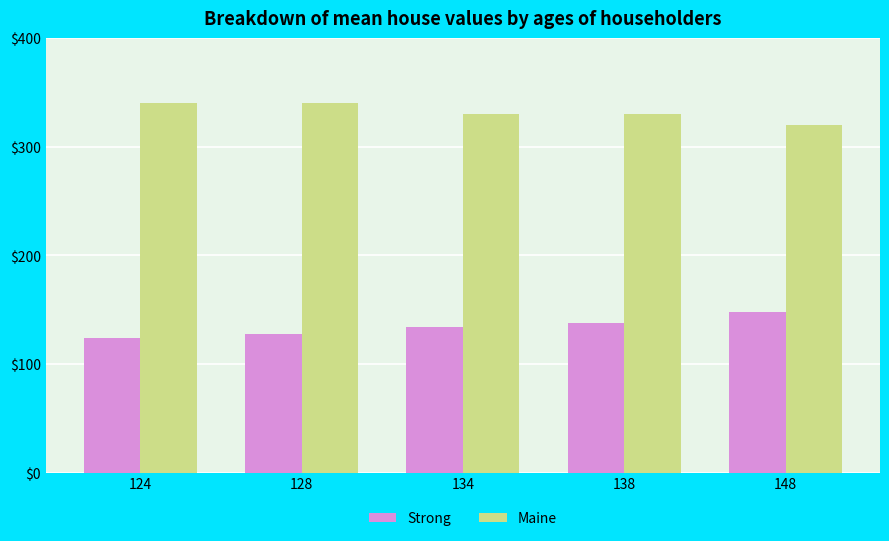

Is the value of Strong at 124 greater than the value of Maine at 134?

No